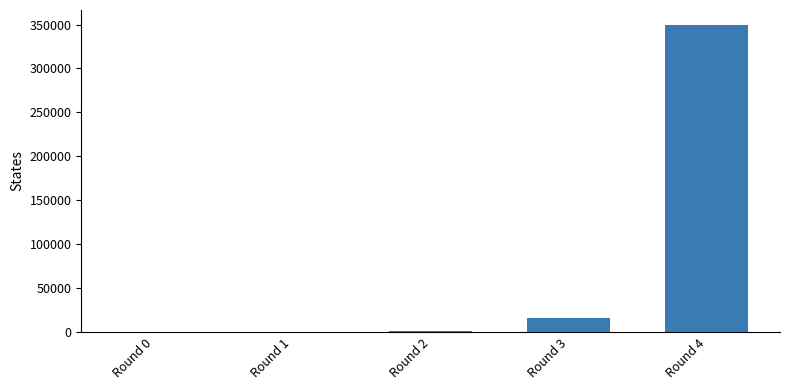

What is the difference between the values at Round 0 and Round 2?

730